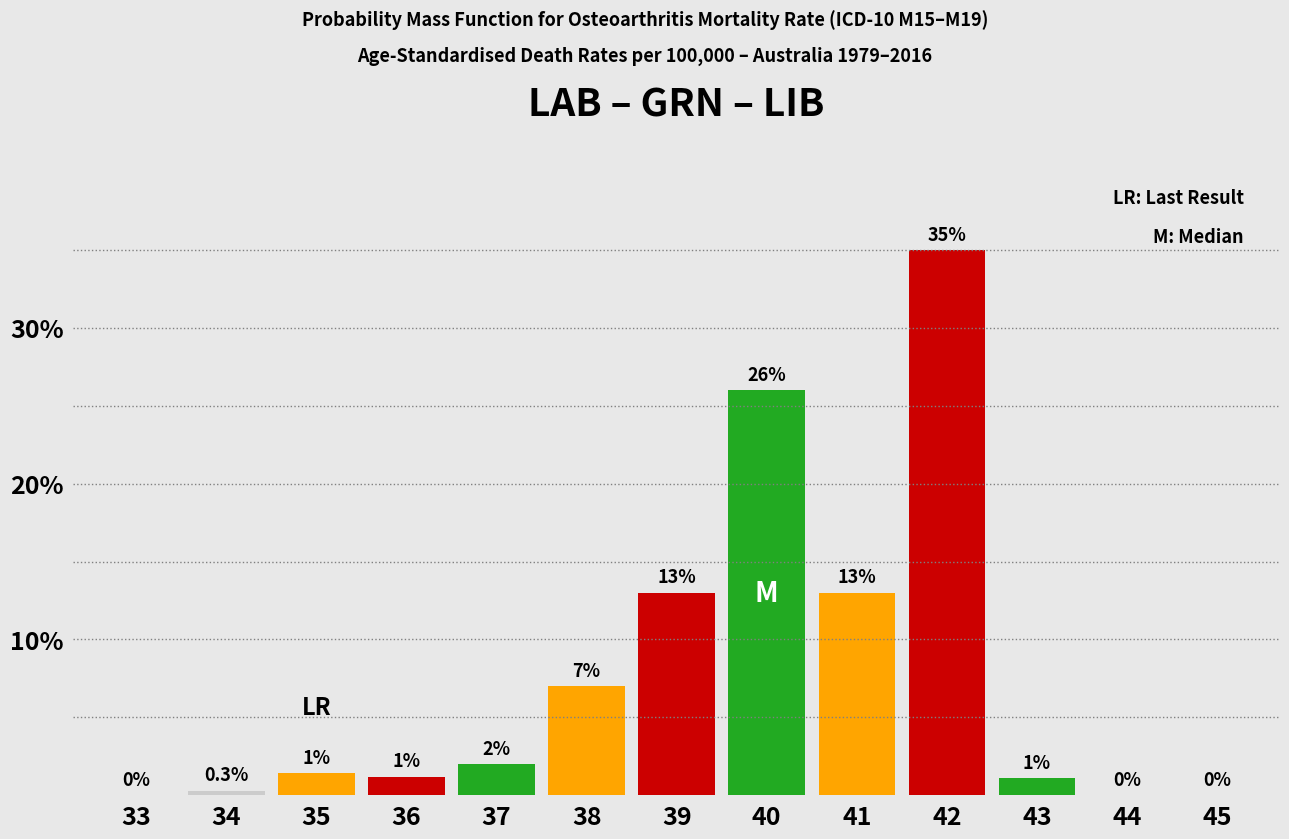

Reading right to left, list all the values displayed in this chart.

45=0.0	44=0.0	43=1.1	42=35.0	41=13.0	40=26.0	39=13.0	38=7.0	37=2.0	36=1.2	35=1.4	34=0.3	33=0.0